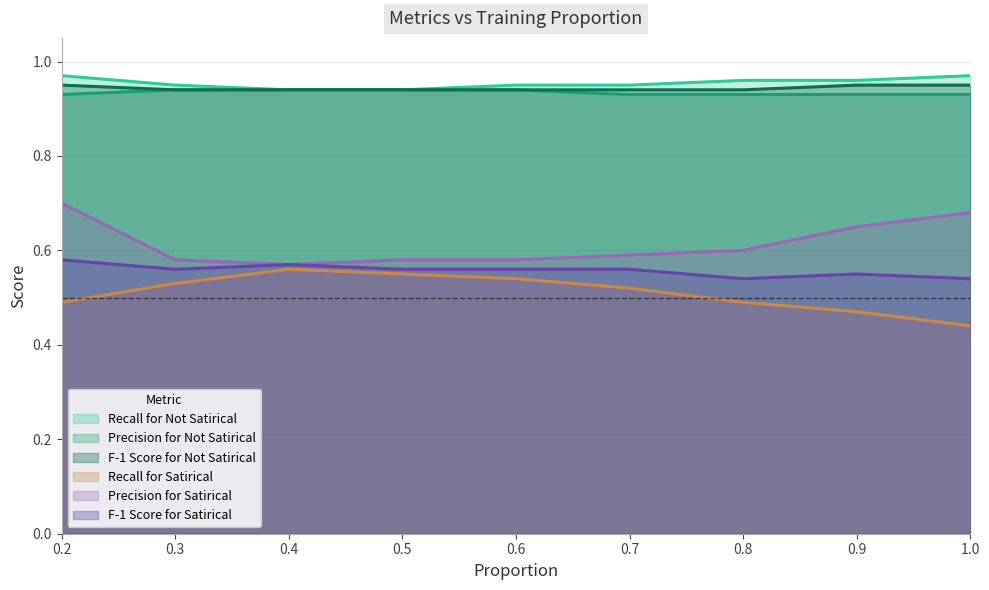

Reading right to left, what are all the values shown in this chart?

Recall for Satirical: 0.4	0.5	0.5	0.5	0.5	0.6	0.6	0.5	0.5
Precision for Satirical: 0.7	0.7	0.6	0.6	0.6	0.6	0.6	0.6	0.7
F-1 Score for Satirical: 0.5	0.6	0.5	0.6	0.6	0.6	0.6	0.6	0.6
Recall for Not Satirical: 1.0	1.0	1.0	0.9	0.9	0.9	0.9	0.9	1.0
Precision for Not Satirical: 0.9	0.9	0.9	0.9	0.9	0.9	0.9	0.9	0.9
F-1 Score for Not Satirical: 0.9	0.9	0.9	0.9	0.9	0.9	0.9	0.9	0.9